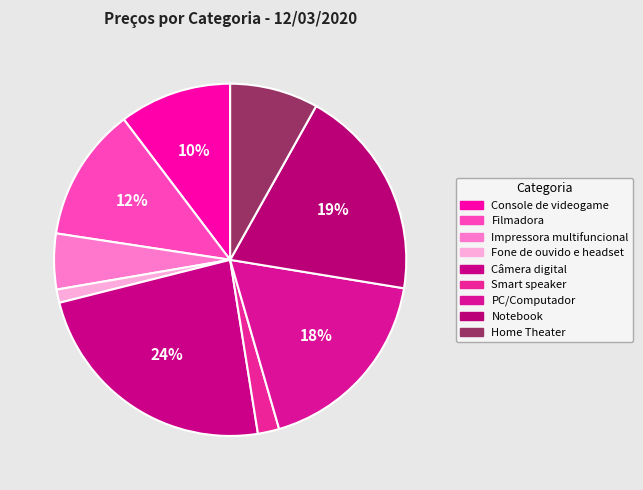

To the nearest percent, what percentage of the pie is Smart speaker?

2%